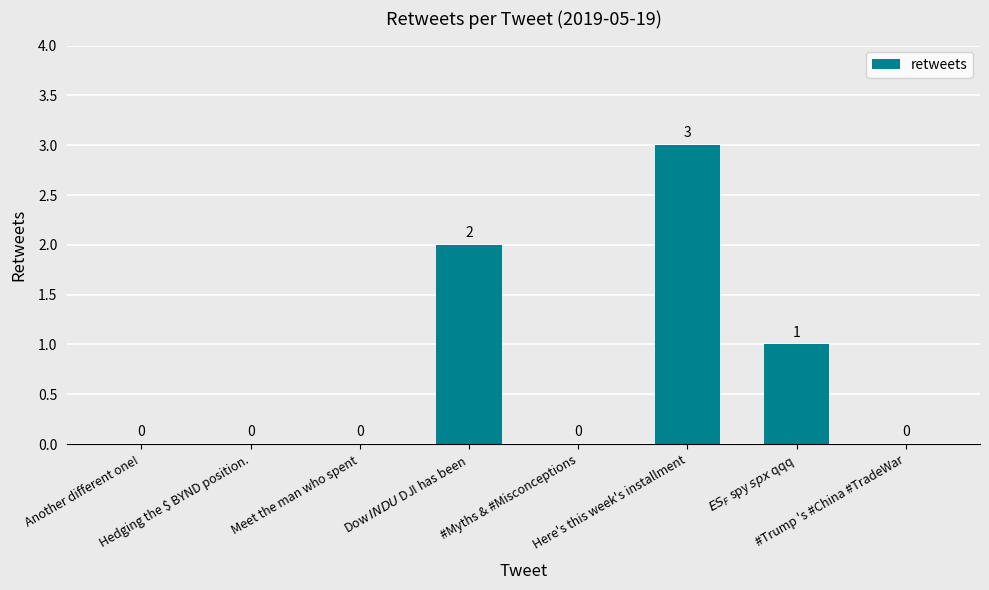

How many positive values are there?

3